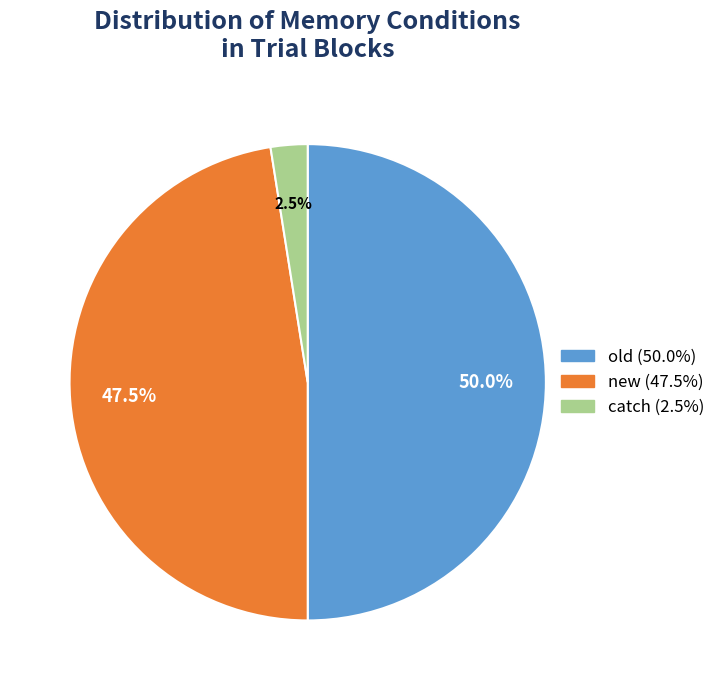

Does new represent more than half of the total?

No